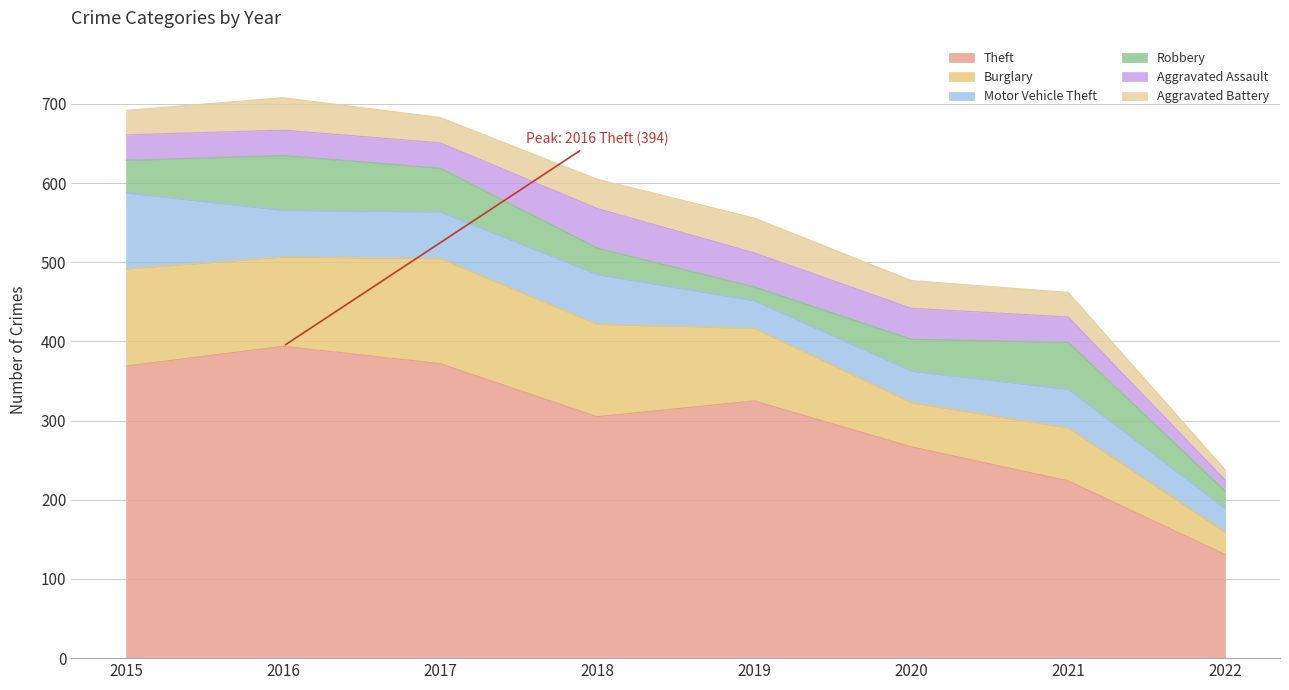

What is the spread (max minus min) of values at 2015?

338